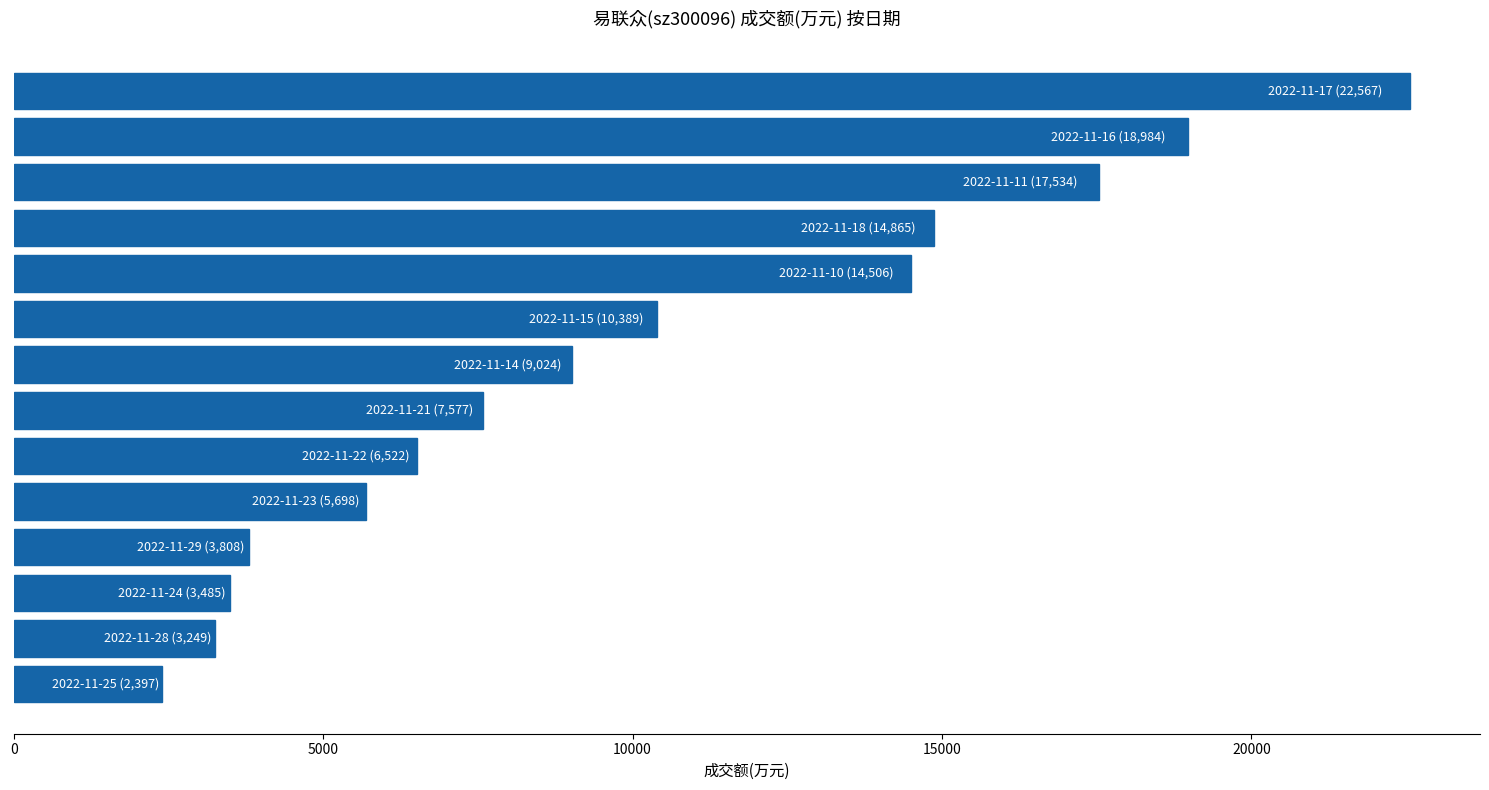

What is the smallest value displayed?

2397